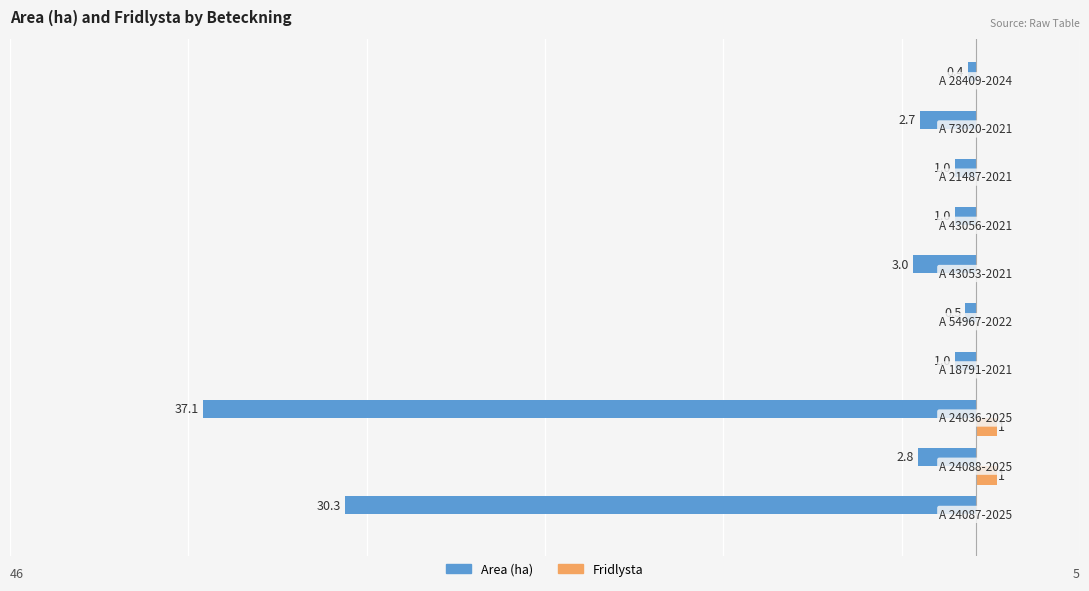

What are all the series names shown in the legend?

Area (ha), Fridlysta